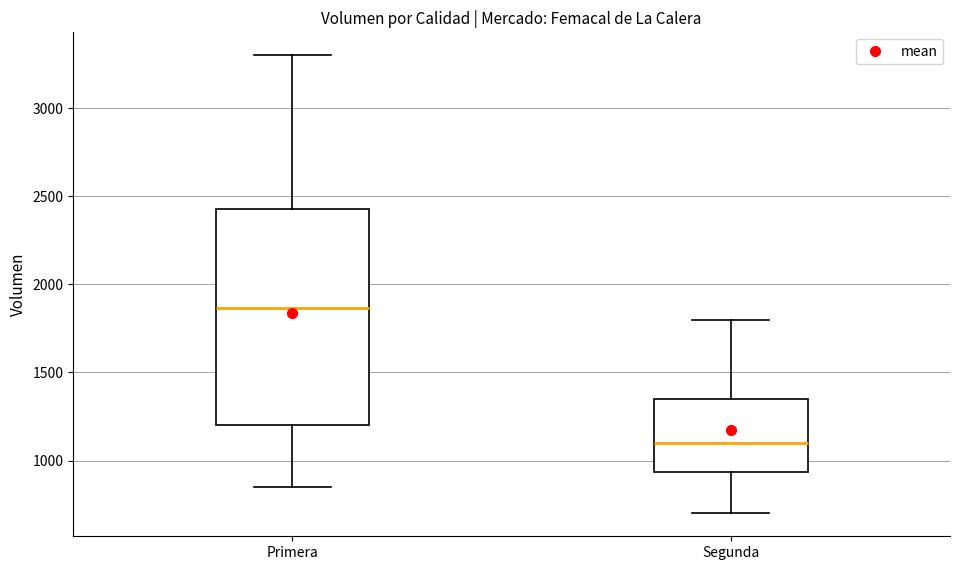

Which box's median line is the lowest?

Segunda